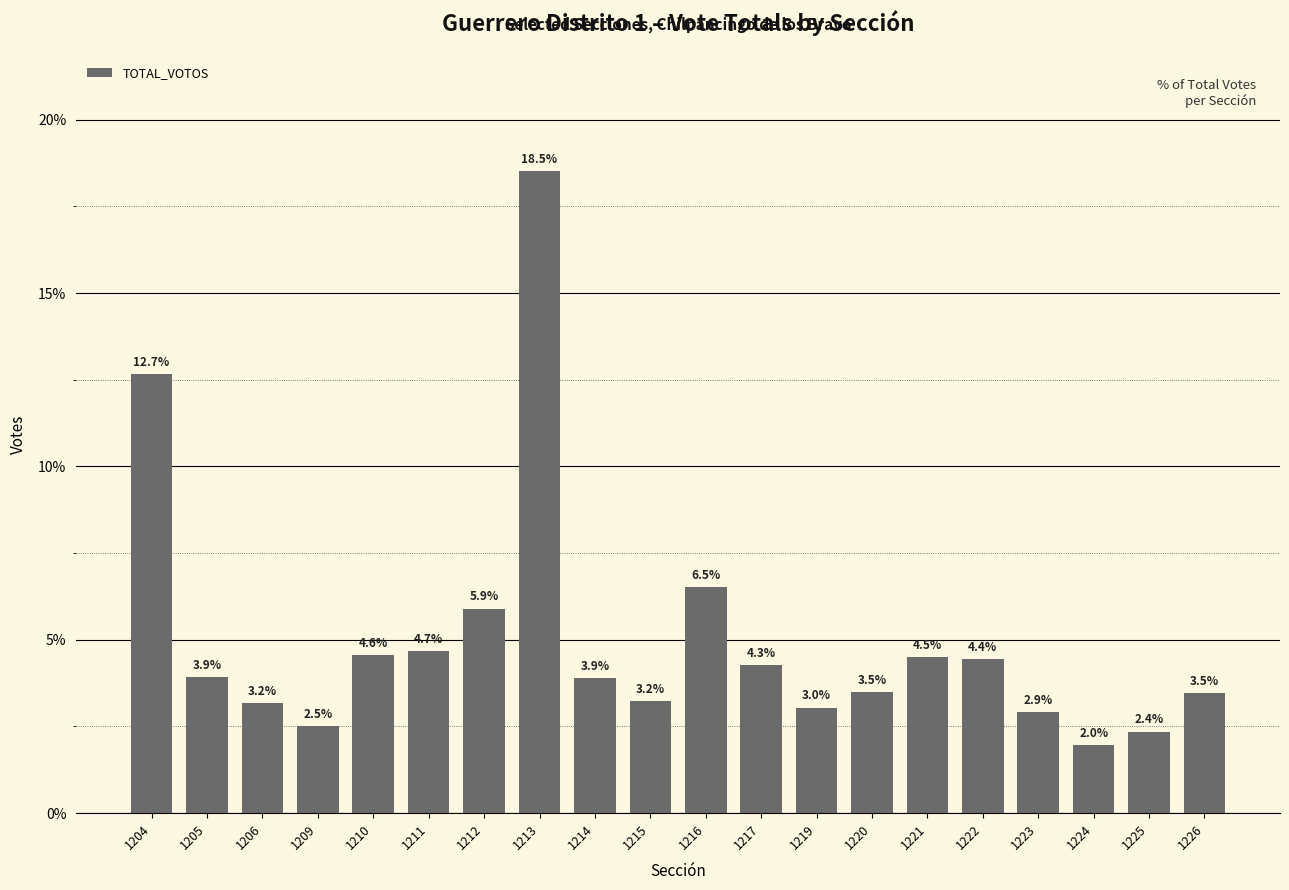

Approximately how many times larger is the value at 1212 compared to 1223?

2.0